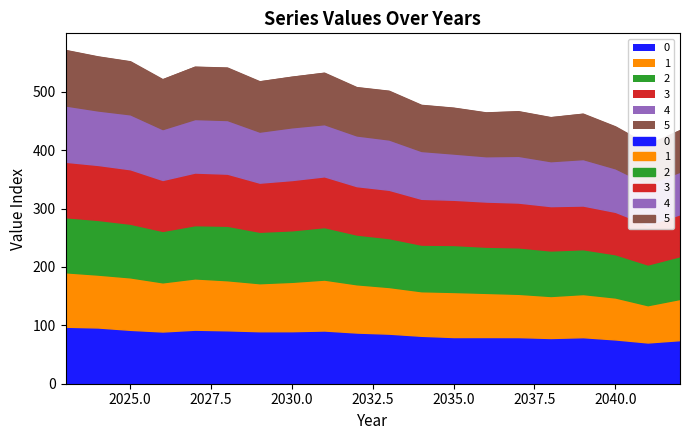

True or false: 1 and 4 cross at least once.

False